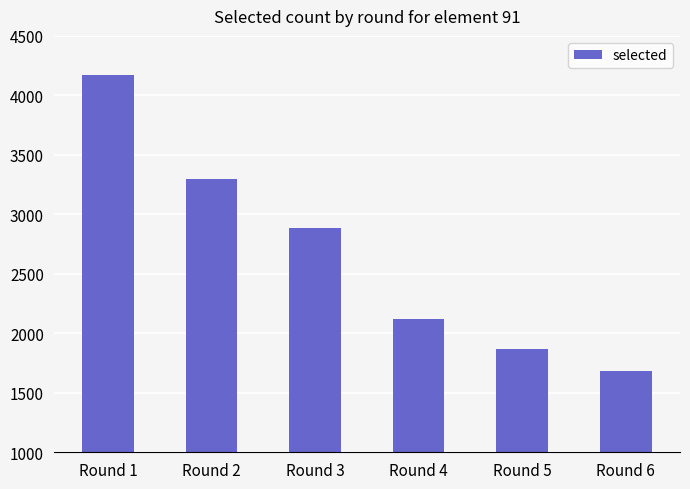

Read the value at Round 3.

2884